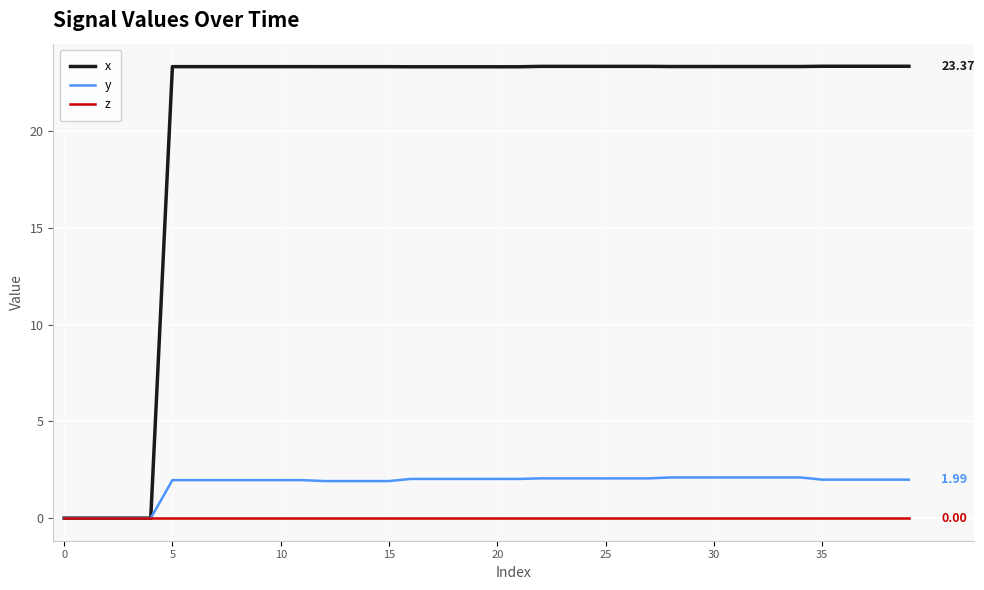

Which series has the largest total across all categories?

x